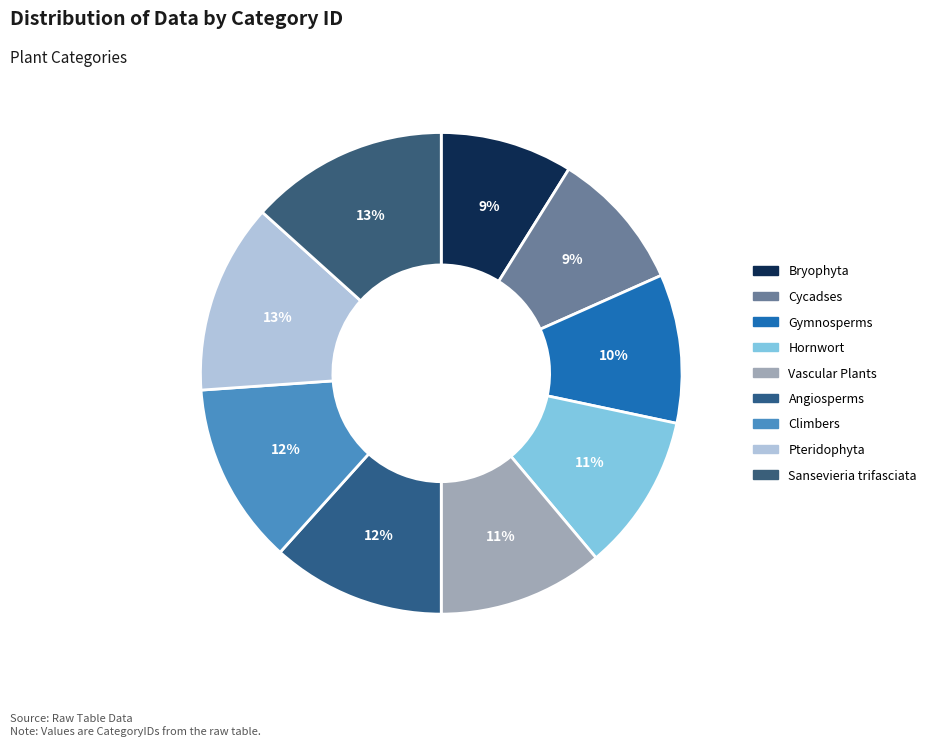

Does any single category account for the majority?

No